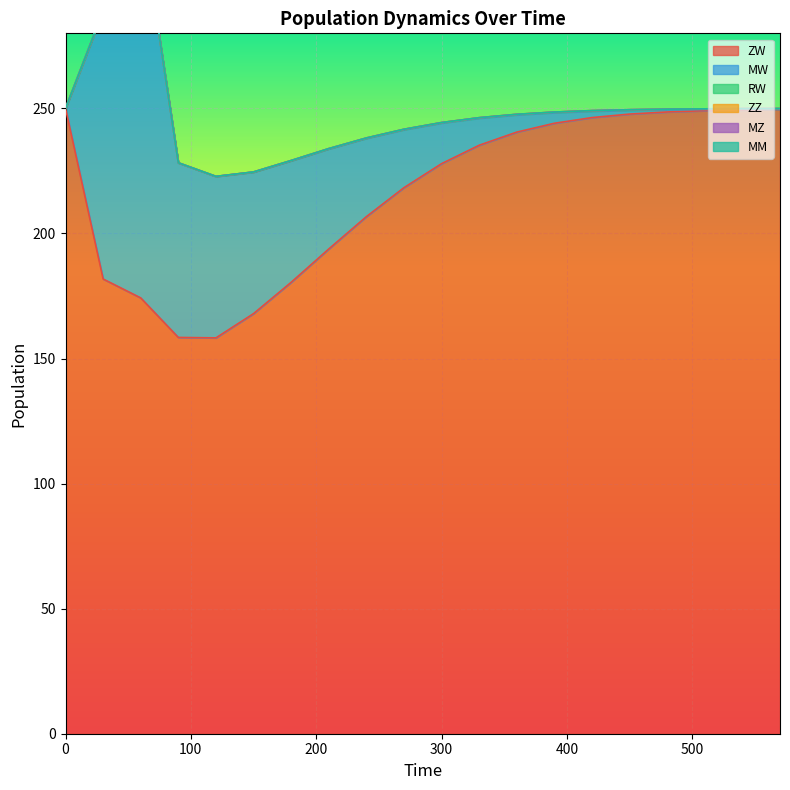

True or false: MW has more than 1 points higher than both neighbors.

False